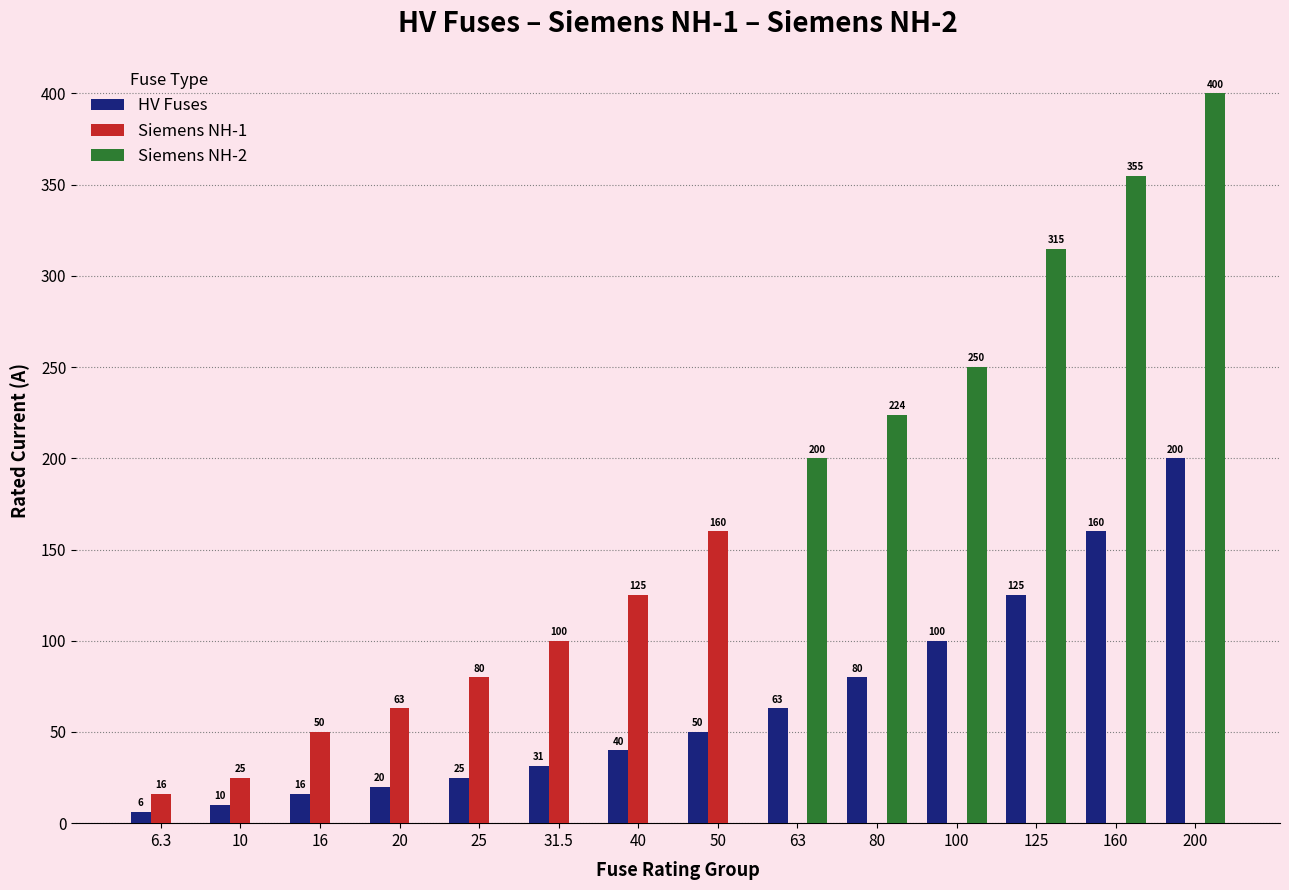

At which category is the sum across all series the highest?

200